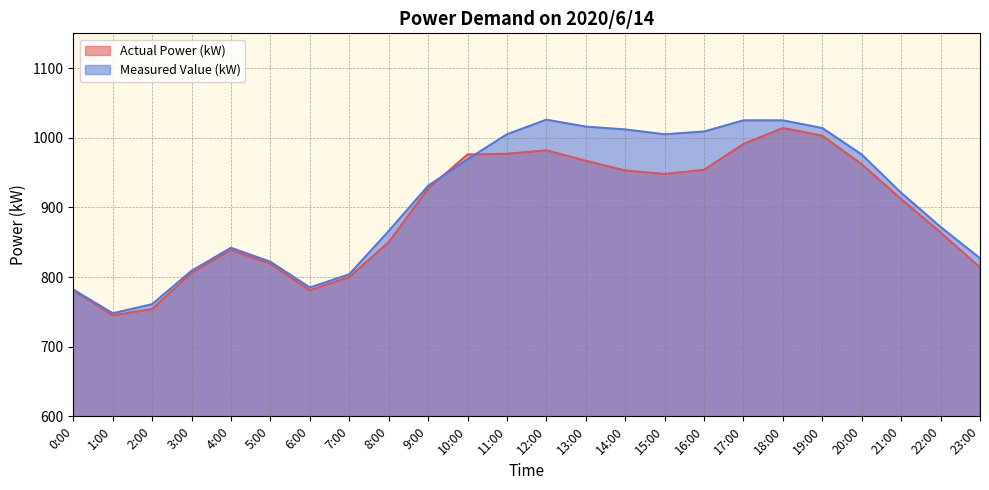

What is the greatest value displayed?

1026